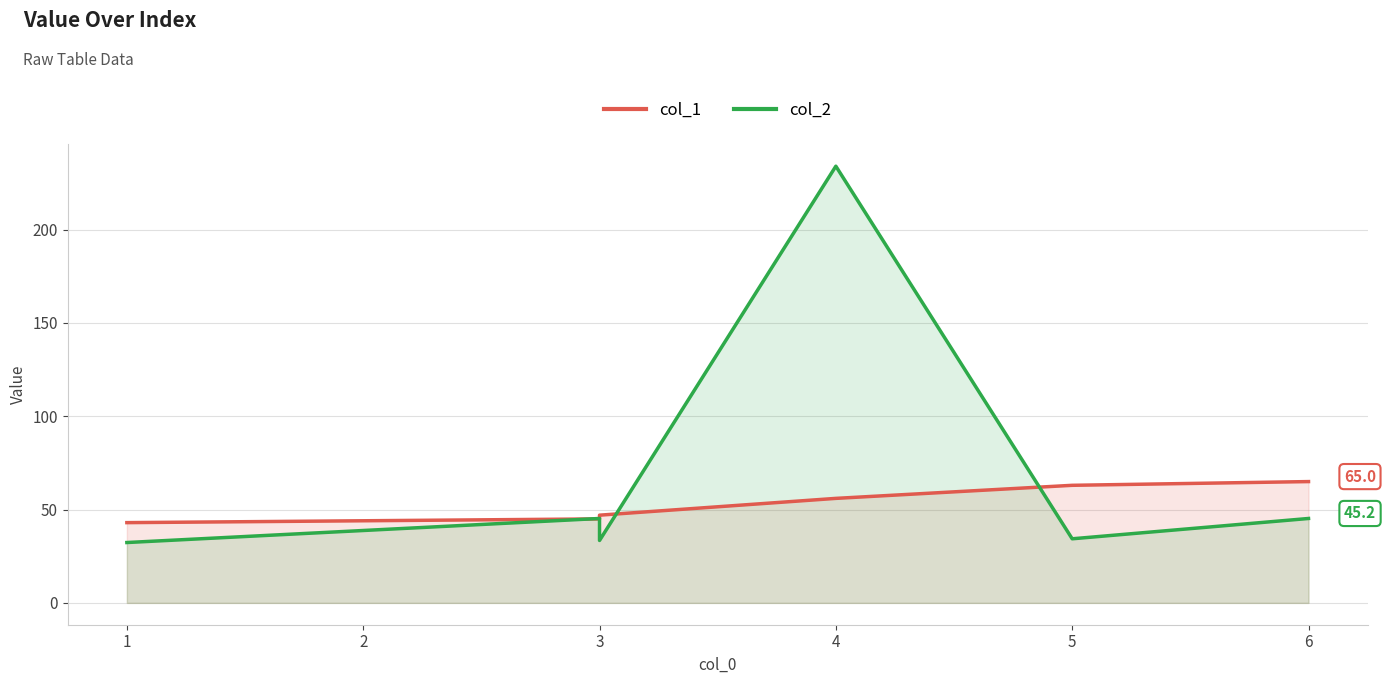

Which has a higher value, 3 or 1?

3